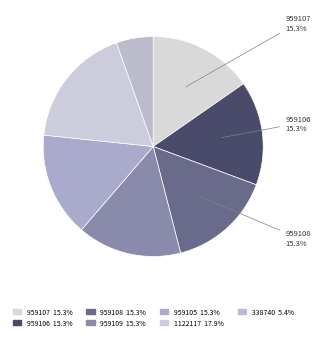

How many slices are in this pie chart?

7